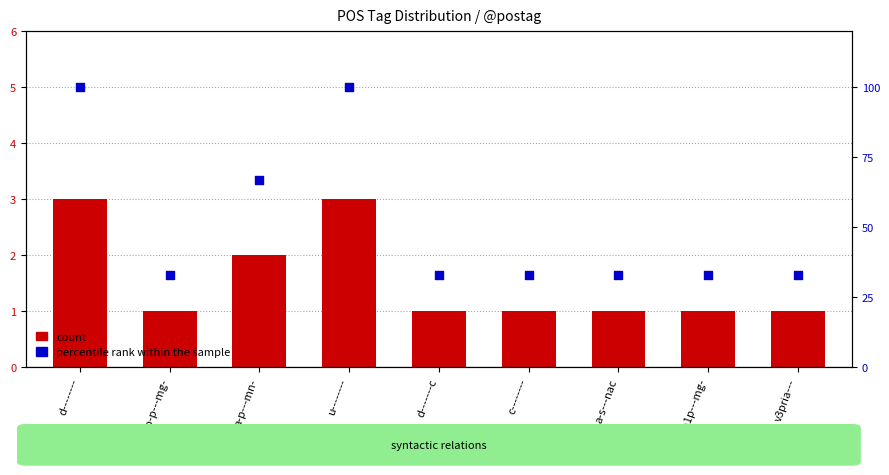

Which series has the widest spread of Y values?

percentile rank within the sample